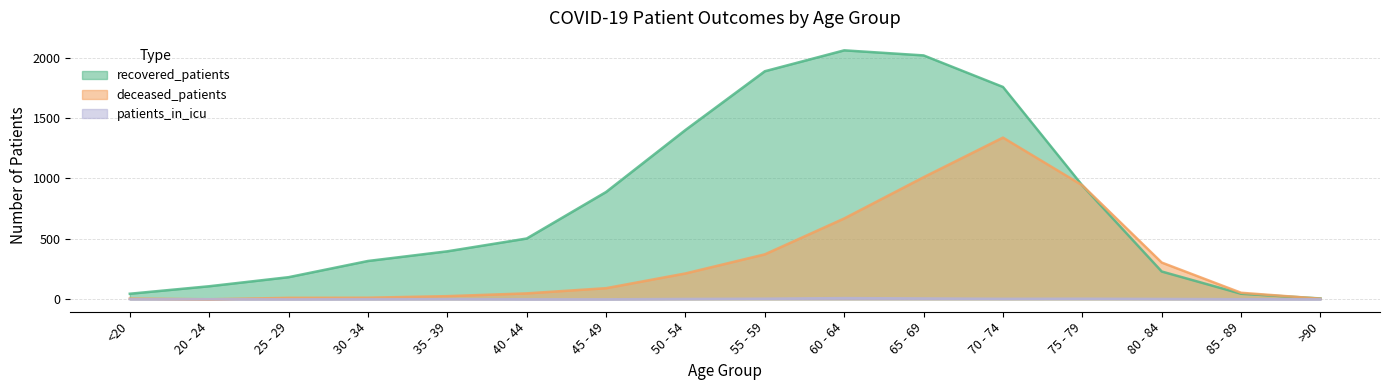

At which label does deceased_patients first exceed 92?

50 - 54